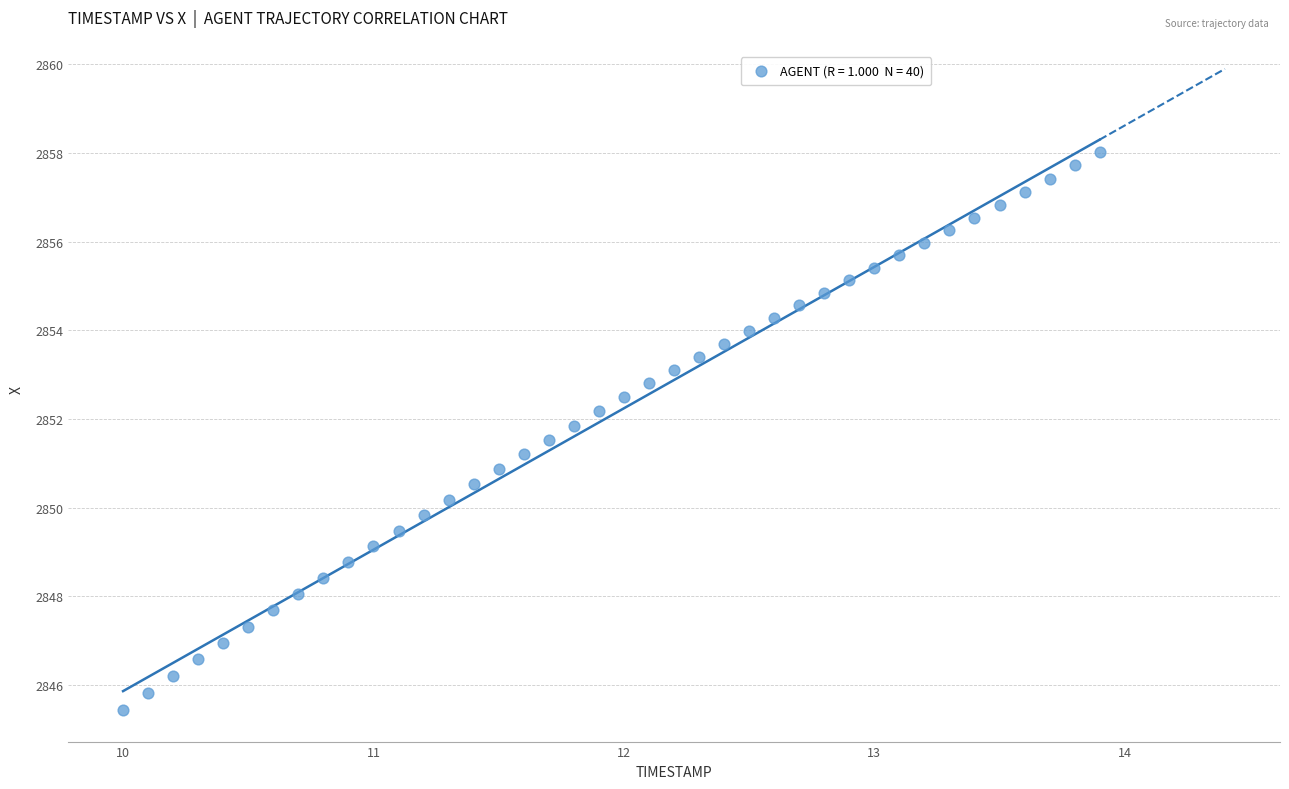

What is the range of X values (max minus min)?

3.9